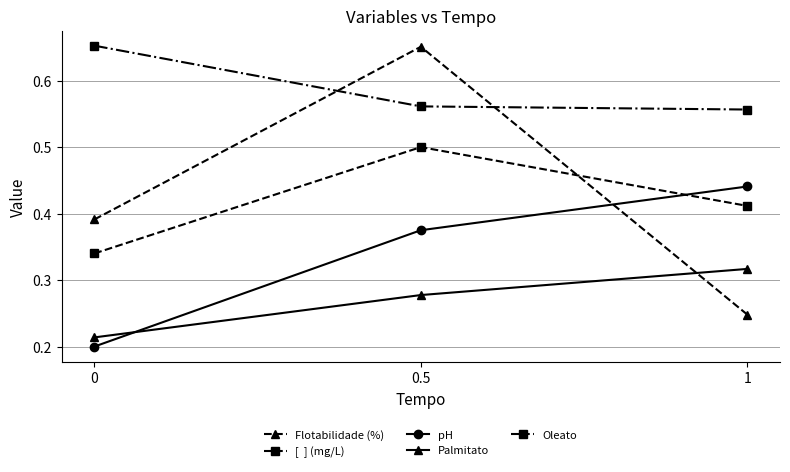

How many lines are shown in the chart?

5